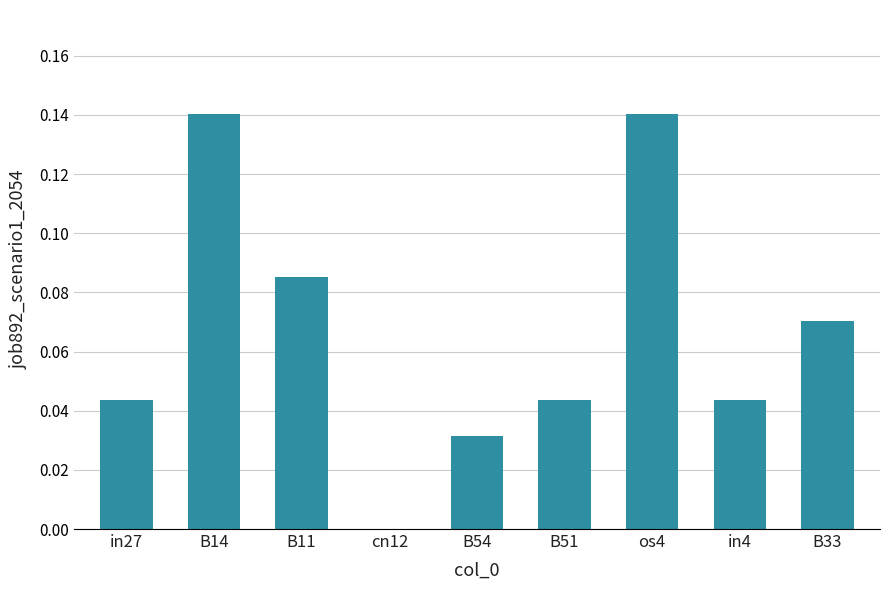

How many values exceed 0?

8